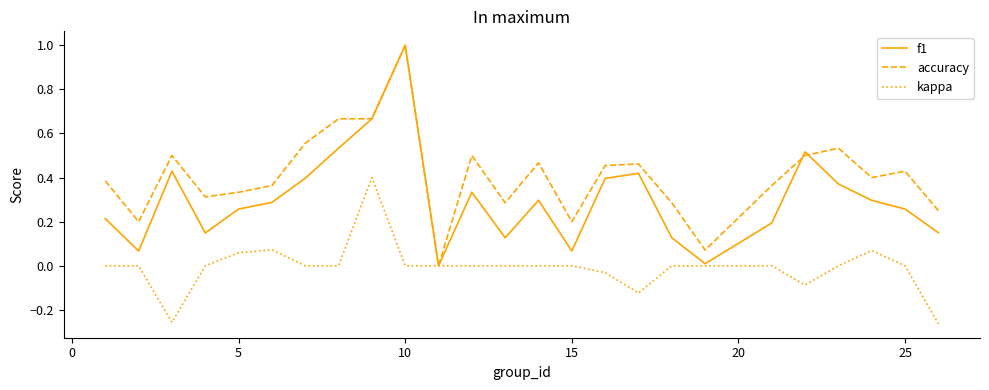

True or false: accuracy and f1 cross at least once.

True